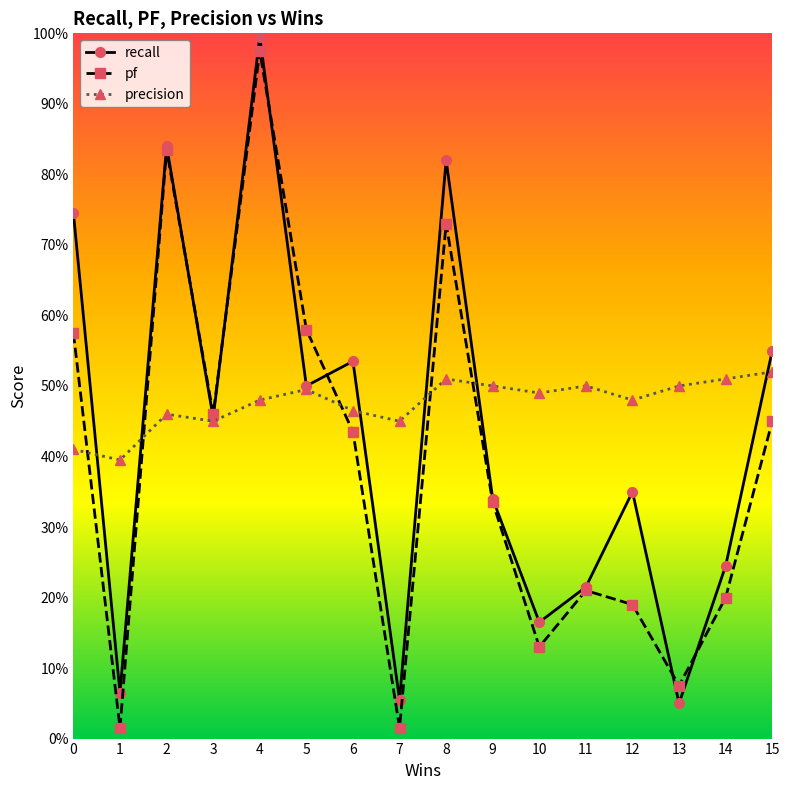

Rank the series by their average value, from highest to lowest.

precision, recall, pf